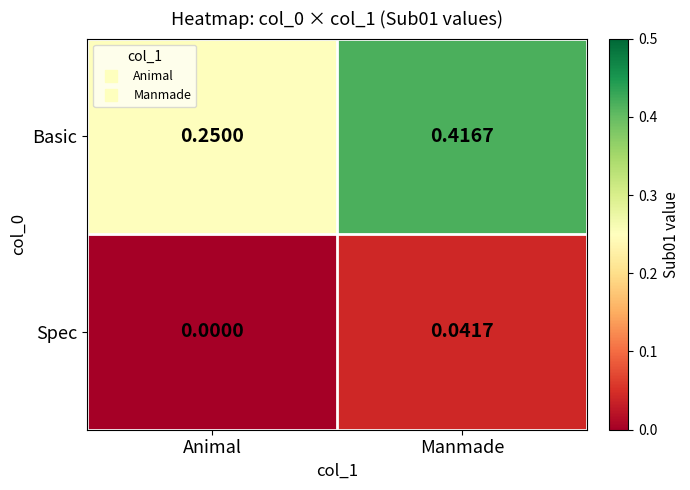

At which label does Spec reach its minimum?

Animal